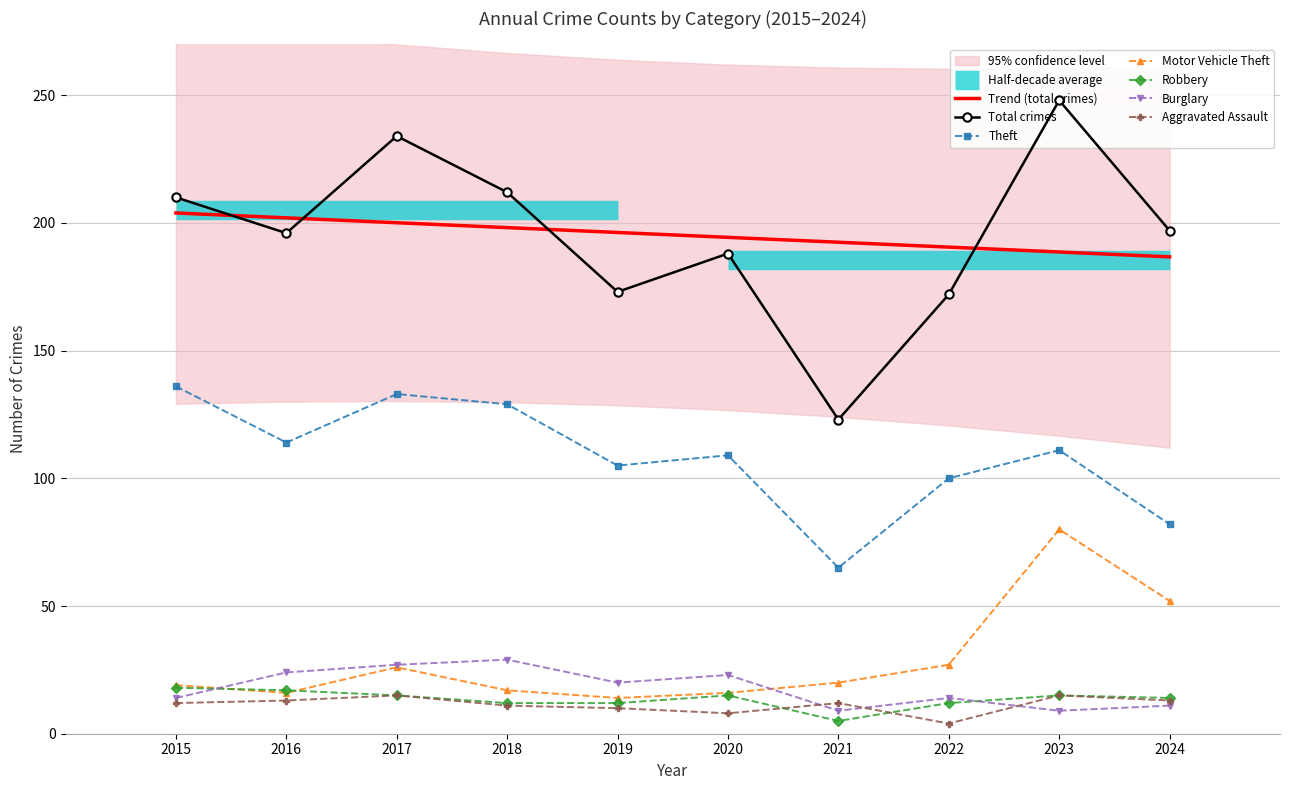

At which category does the chart reach its minimum across all series?

2022